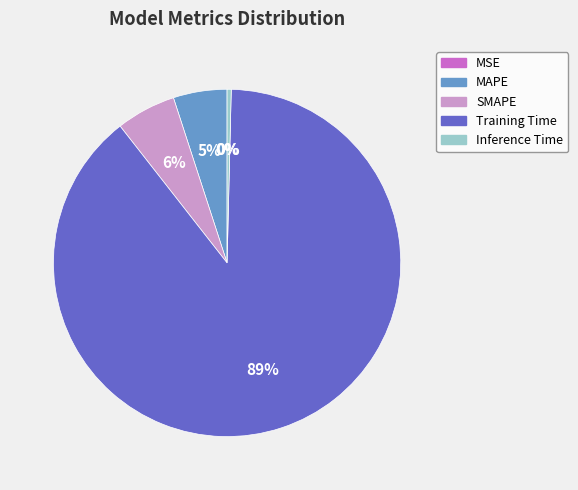

Is it true that SMAPE is 6% of the pie?

True